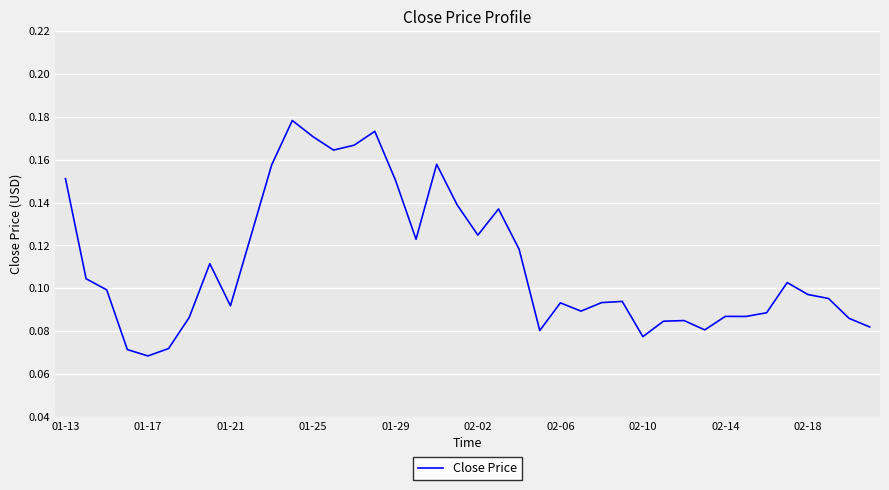

What is the smallest value displayed?

0.1